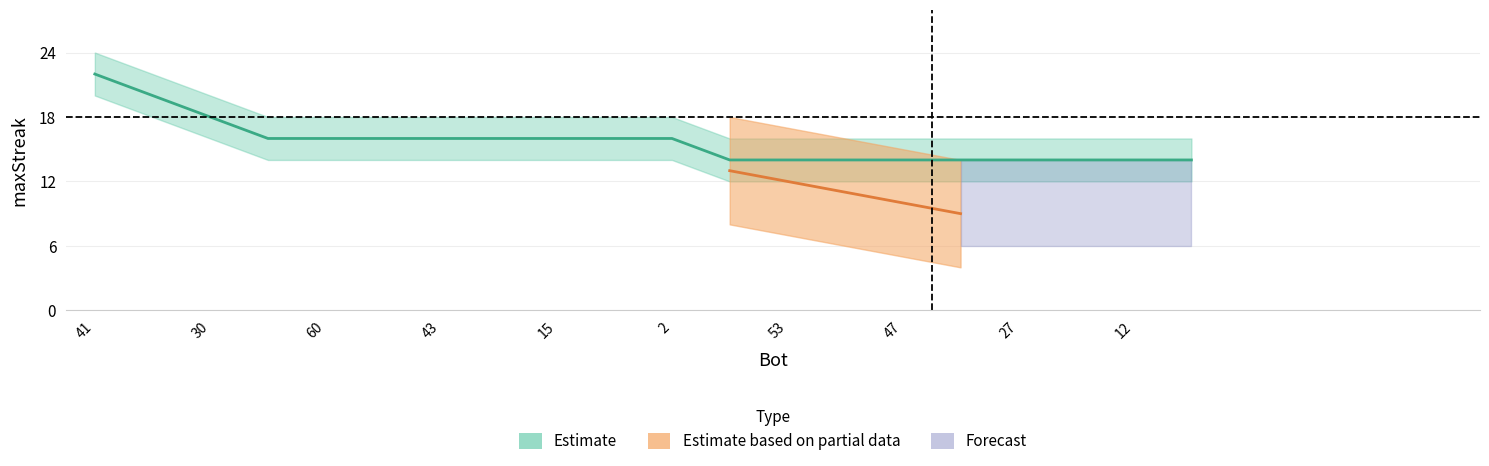

Reading left to right, what are all the values shown in this chart?

41=22	32=20	30=18	62=16	60=16	50=16	43=16	18=16	15=16	10=16	2=16	65=14	53=14	48=14	47=14	33=14	27=14	25=14	12=14	5=14